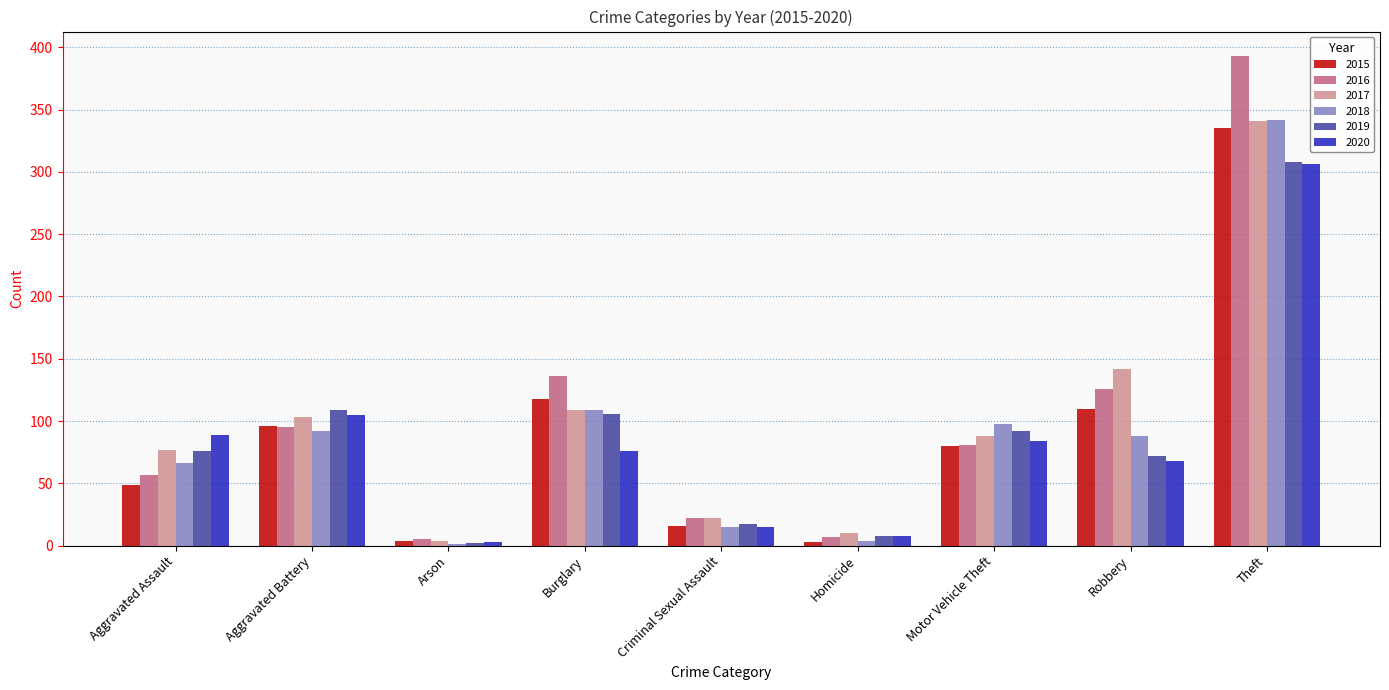

What are all the series names shown in the legend?

2015, 2016, 2017, 2018, 2019, 2020